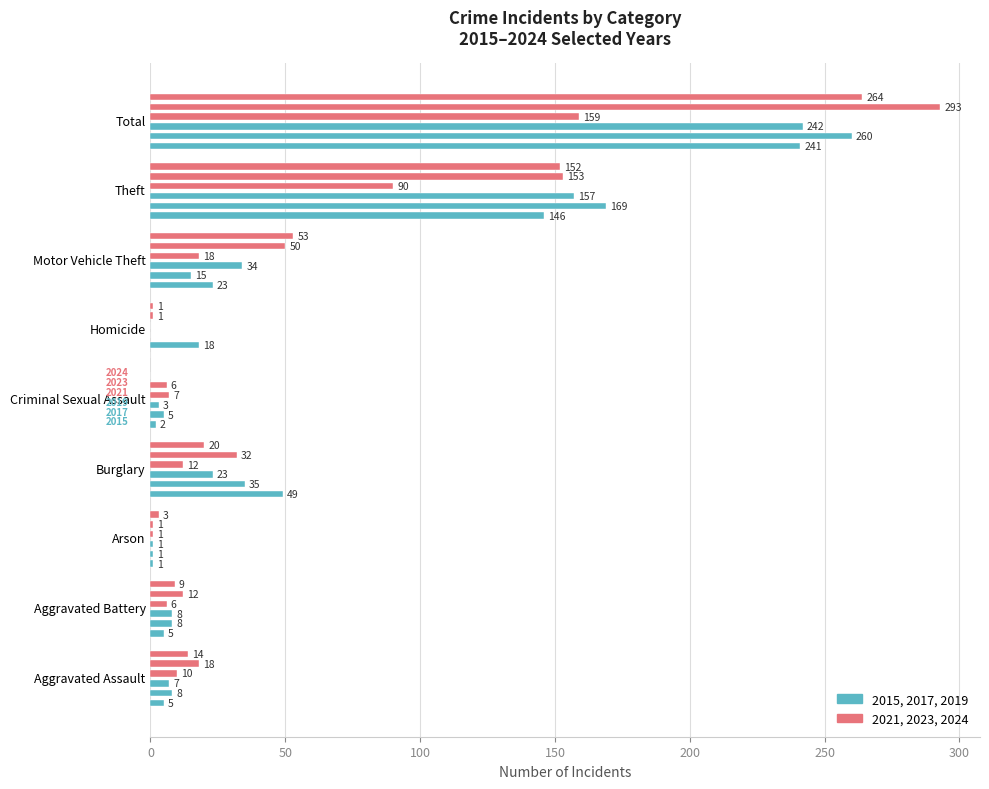

At which category is the sum across all series the highest?

Total